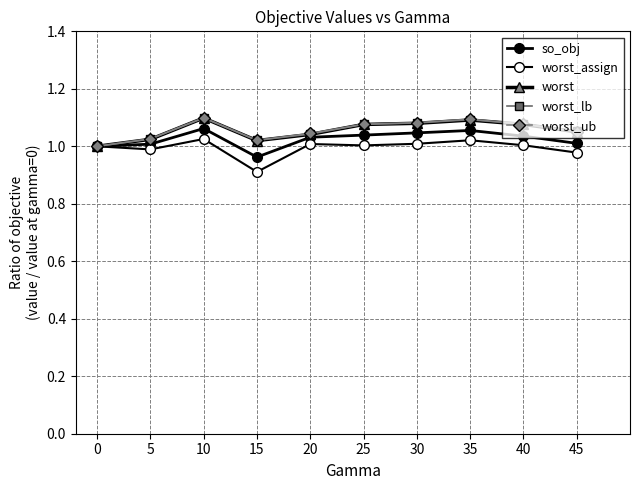

True or false: worst_lb and so_obj cross at least once.

False